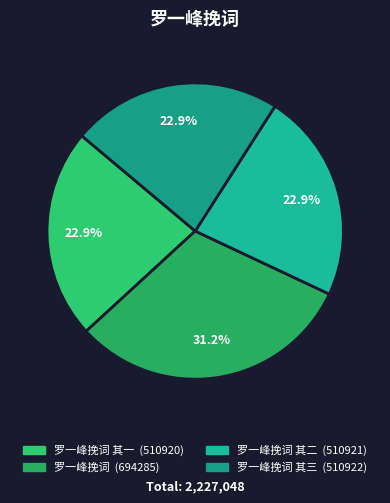

Is there any slice that represents more than half of the pie?

No